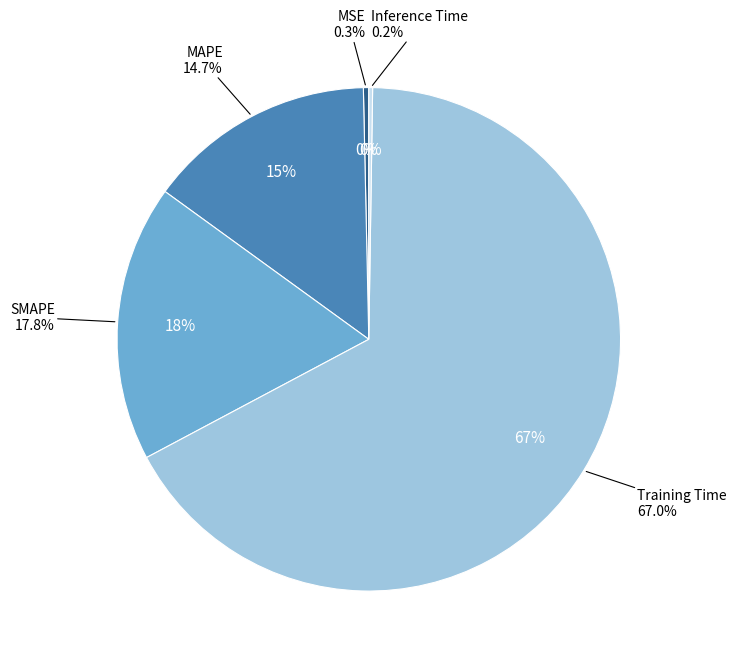

Is the sum of Inference Time and MSE greater than half?

No